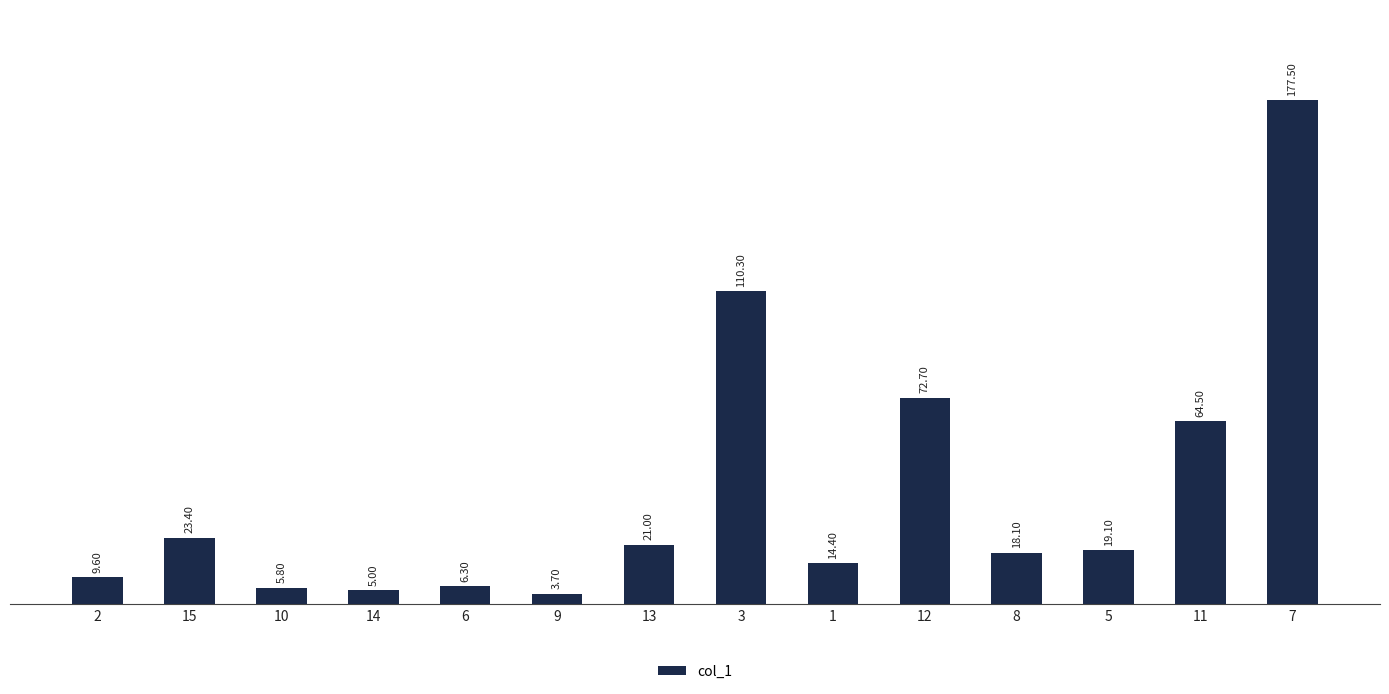

Are the bars grouped side by side (vs. stacked)?

No